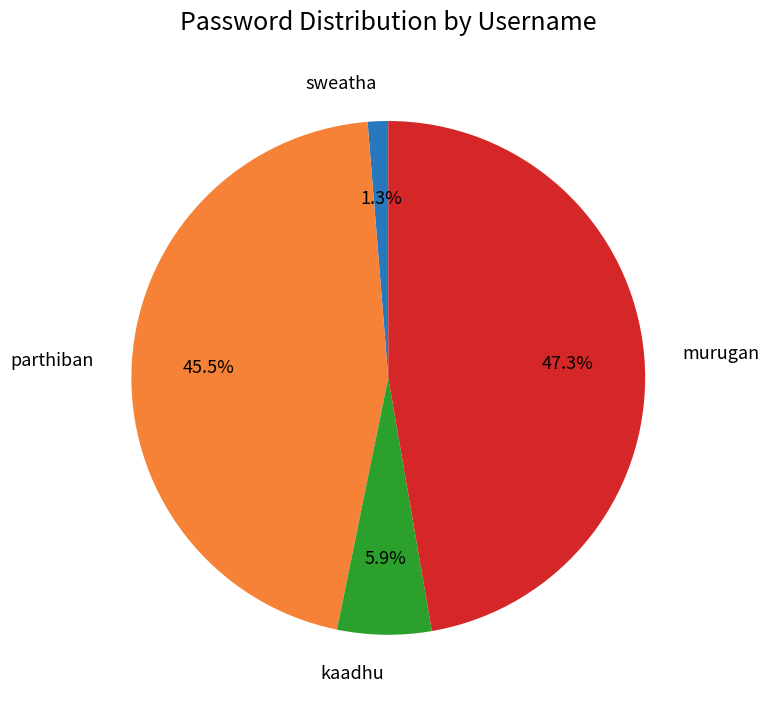

Is there a majority slice in this chart?

No